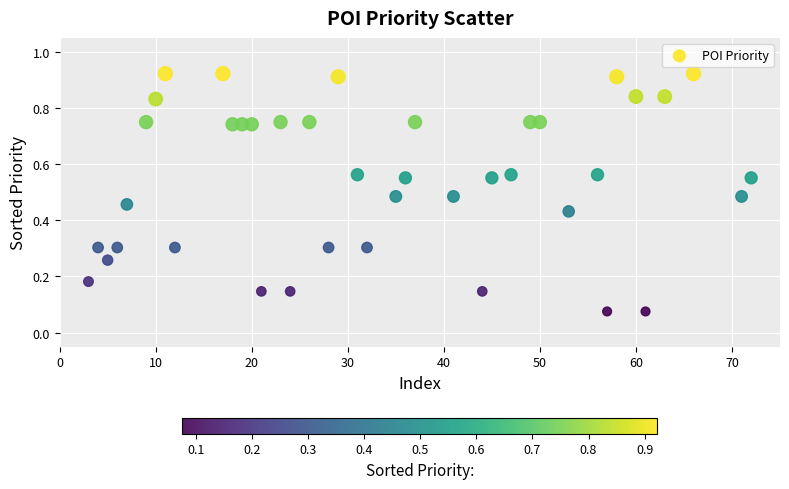

What is the range of X values (max minus min)?

69.0